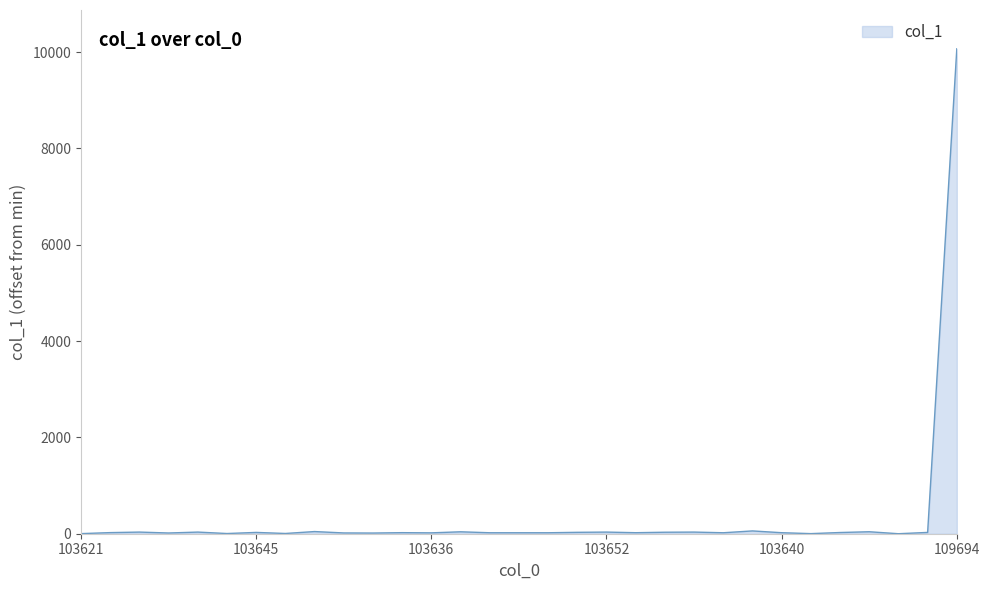

What is the sum of all values?

10772